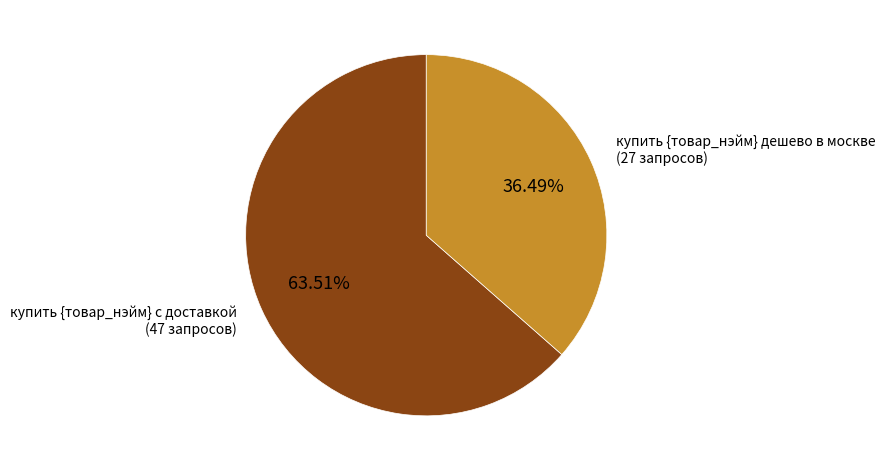

Rank the categories by value from highest to lowest.

купить {товар_нэйм} с доставкой, купить {товар_нэйм} дешево в москве